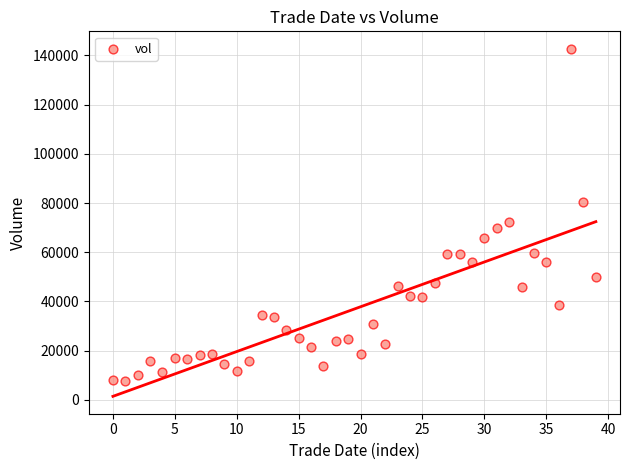

What Y value in the scatter plot is closest to 75104?

72354.3